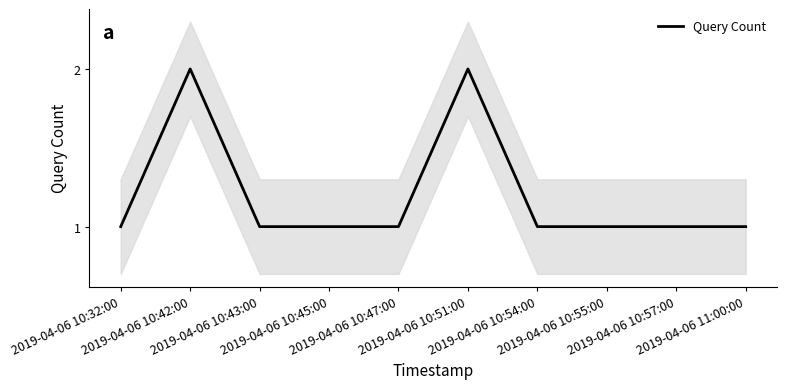

Where is the data nearest to the value 1?

2019-04-06 10:32:00